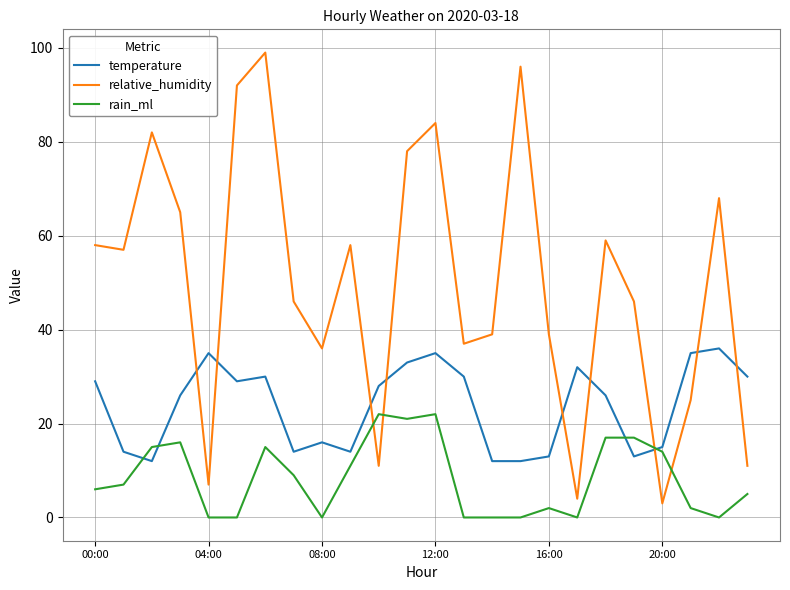

Which series has the largest total across all categories?

relative_humidity